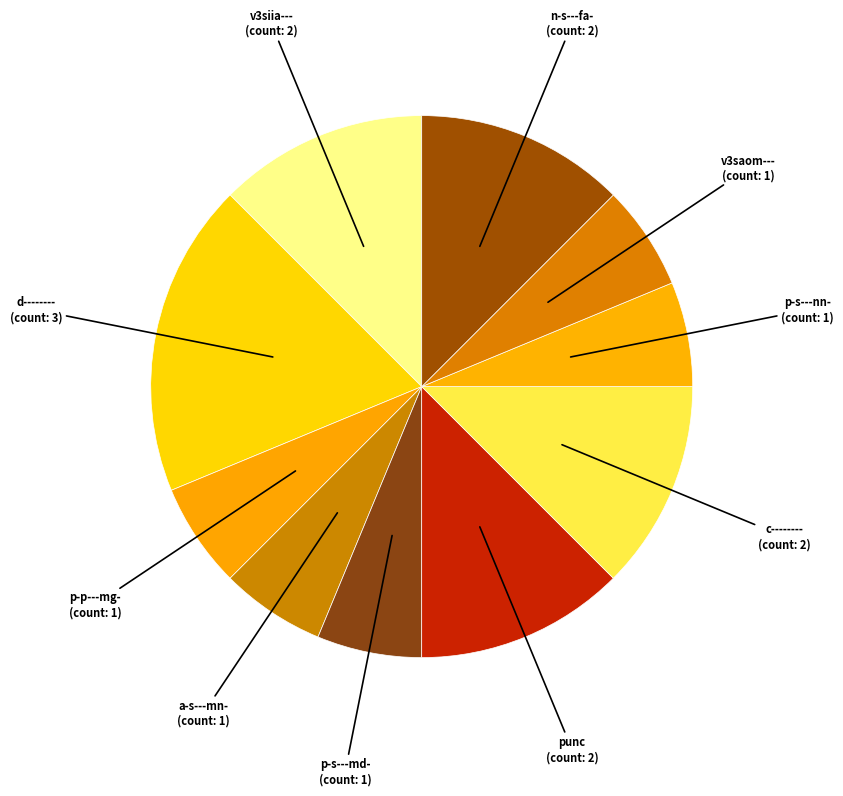

Is it true that v3saom--- is 6% of the pie?

True